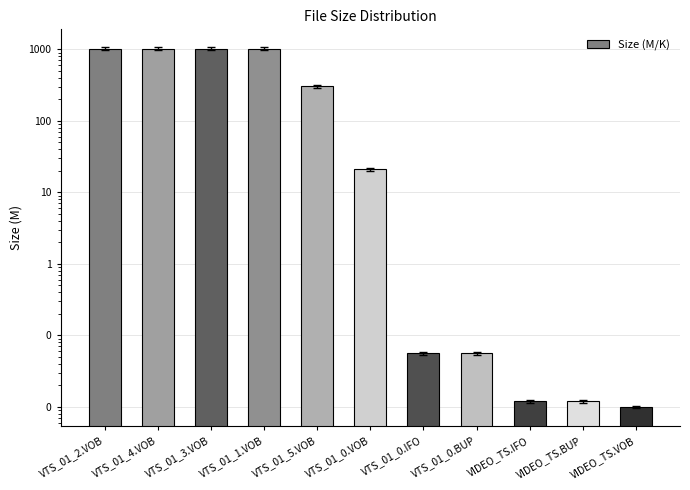

Is it true that the value at VIDEO_TS.IFO is 0.0?

True